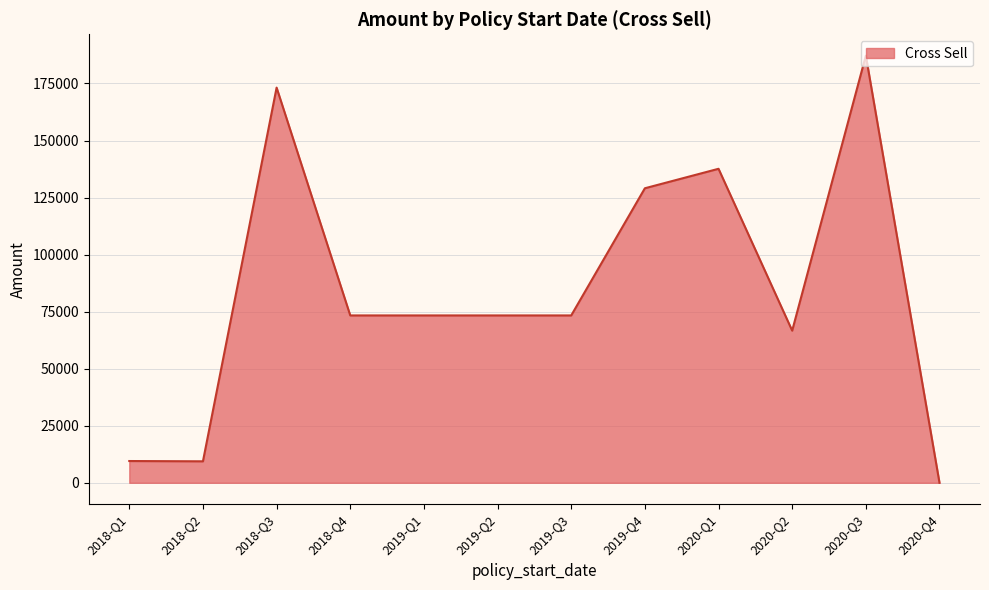

Which category has the lowest value across all series?

2020-Q4